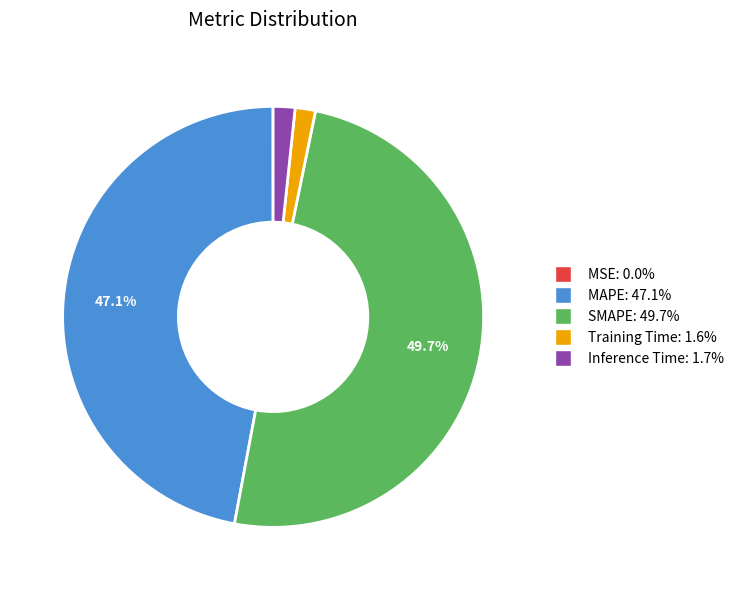

Combined, do Training Time and Inference Time account for over 50%?

No